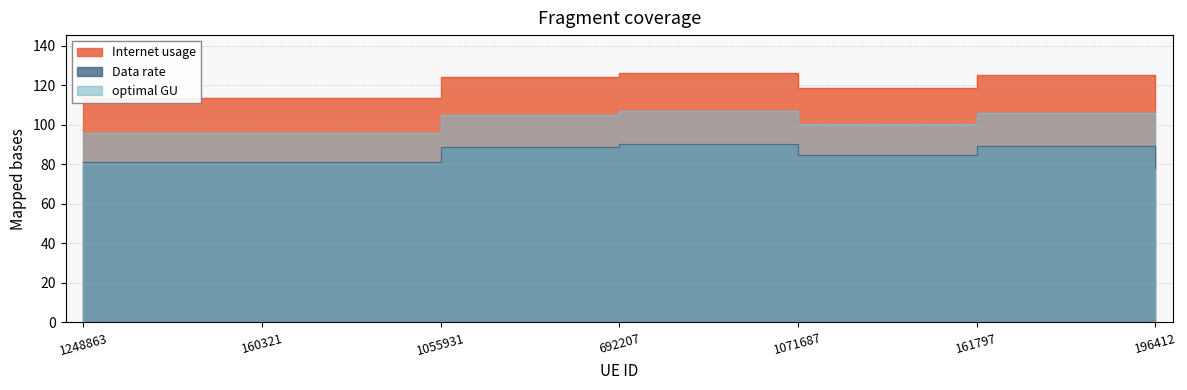

Does the chart have visible grid lines?

Yes